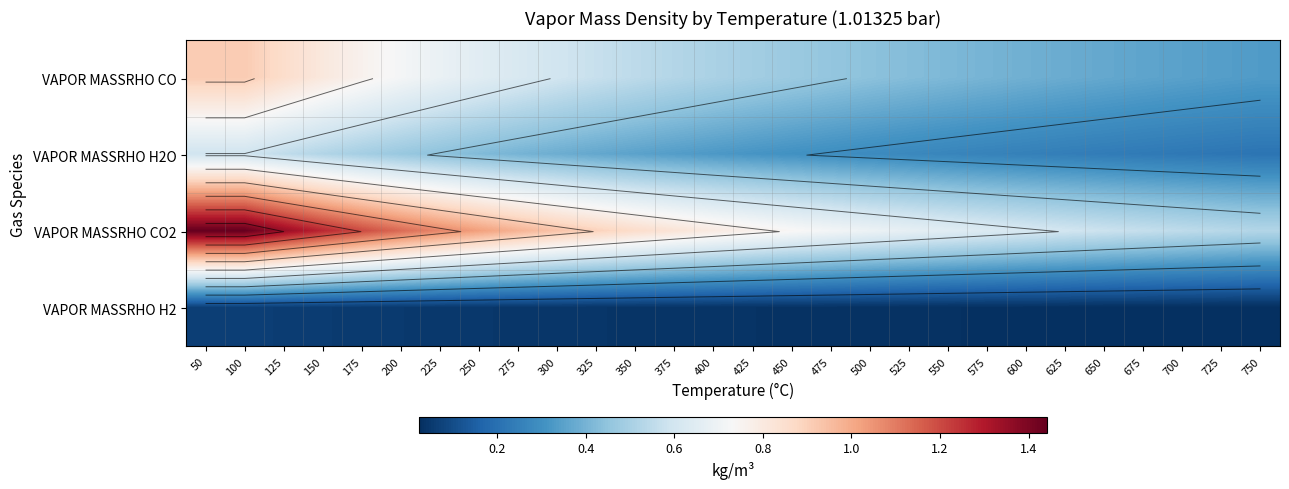

Rank the series at 725 from lowest to highest value.

VAPOR MASSRHO H2, VAPOR MASSRHO H2O, VAPOR MASSRHO CO, VAPOR MASSRHO CO2